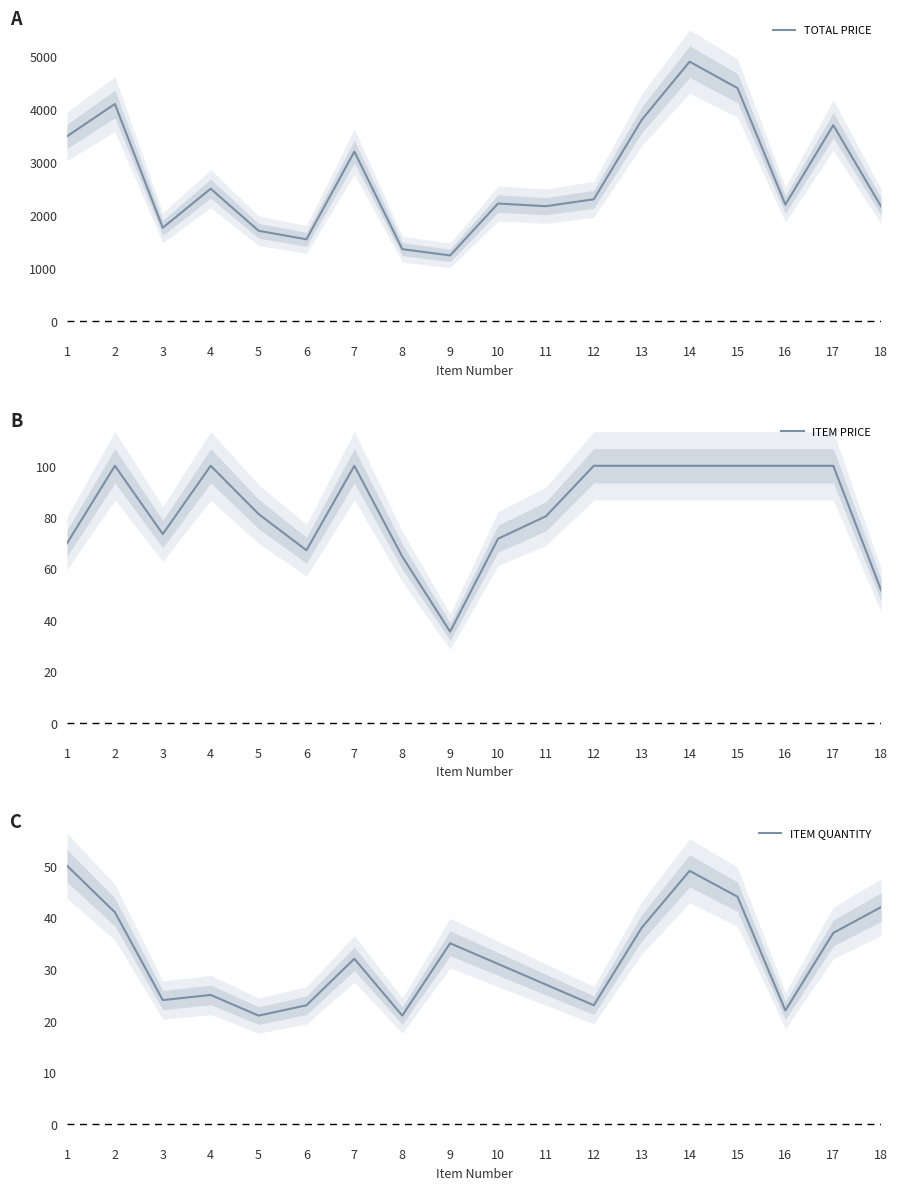

At which category does TOTAL PRICE reach its first local peak?

2